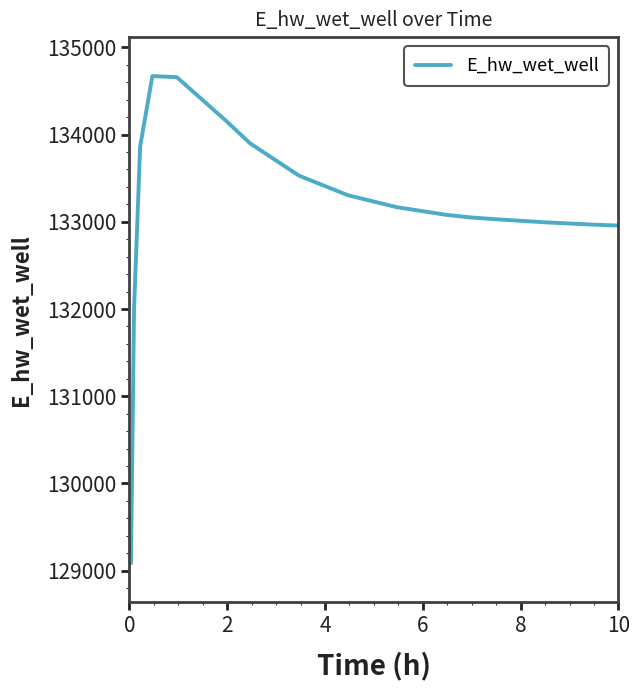

What is the minimum value shown in the chart?

129086.4